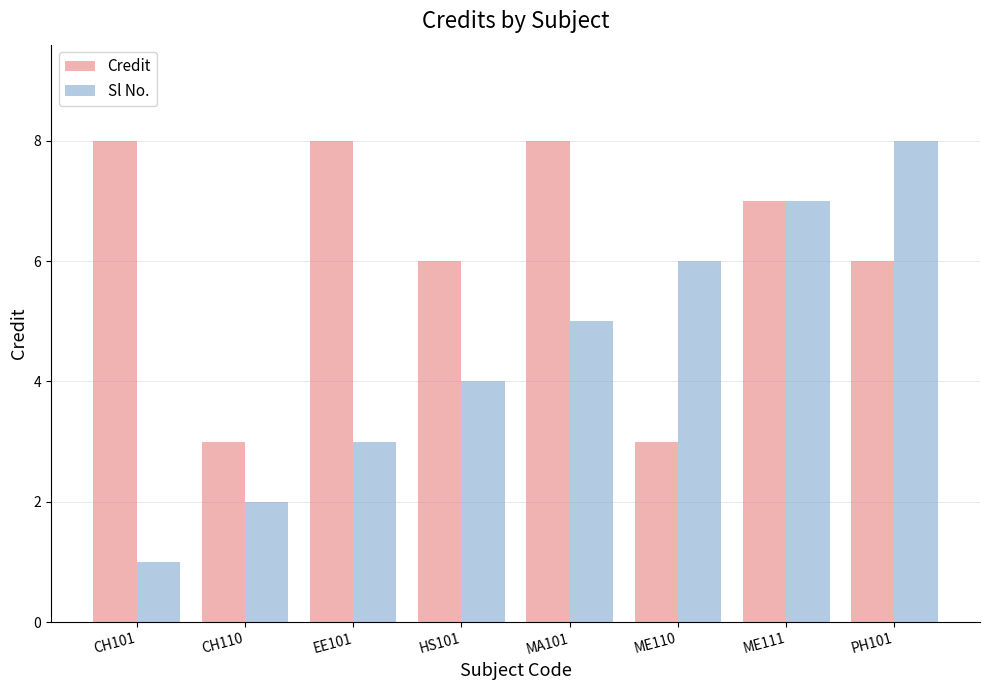

Does the chart contain stacked bars?

No